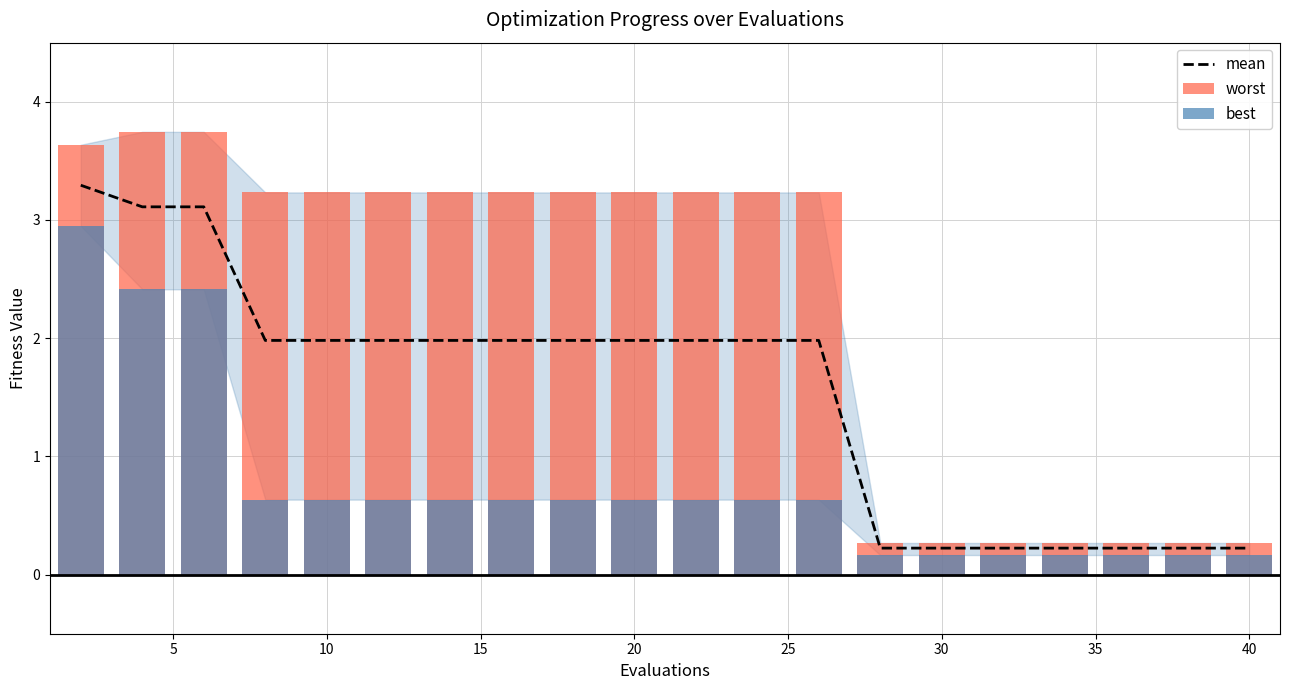

What is the highest value of the mean series?

3.3